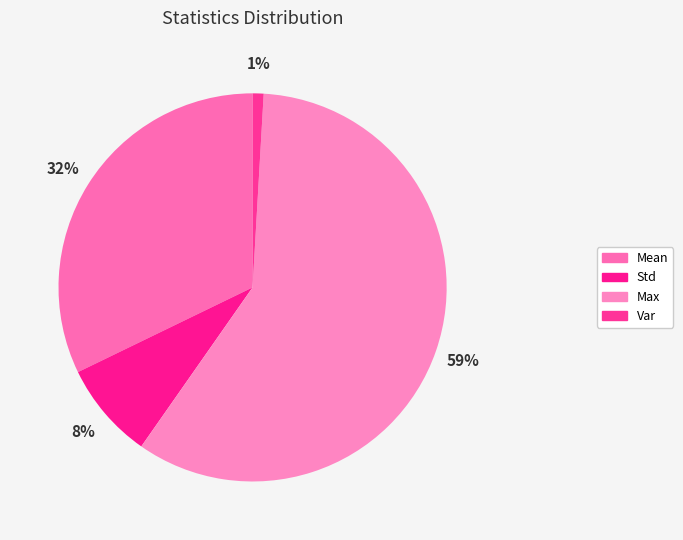

True or false: Var accounts for 1% of the total.

True